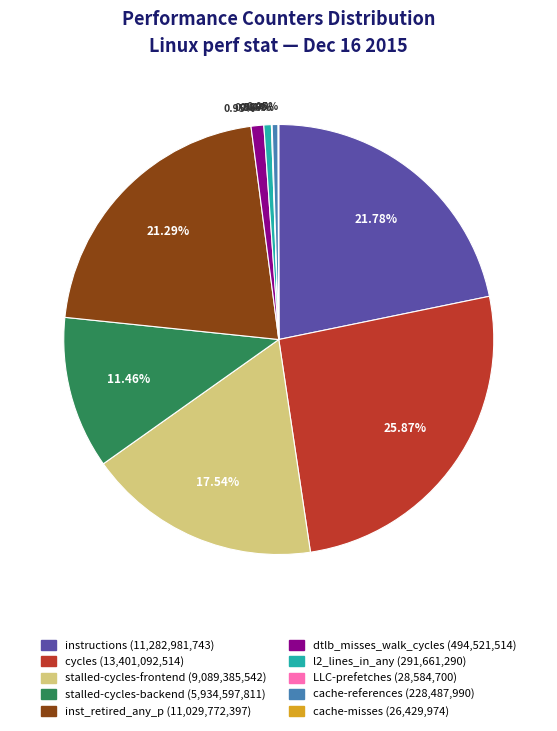

Does instructions account for over 50% of the chart?

No